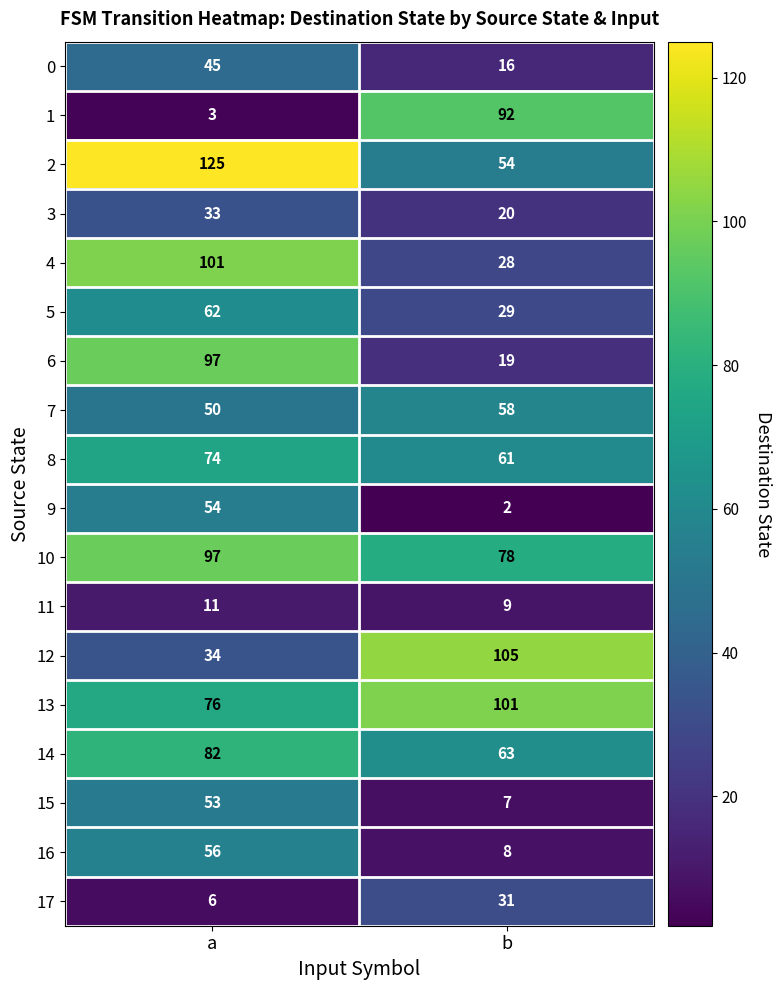

Rank the series at b from highest to lowest value.

12, 13, 1, 10, 14, 8, 7, 2, 17, 5, 4, 3, 6, 0, 11, 16, 15, 9